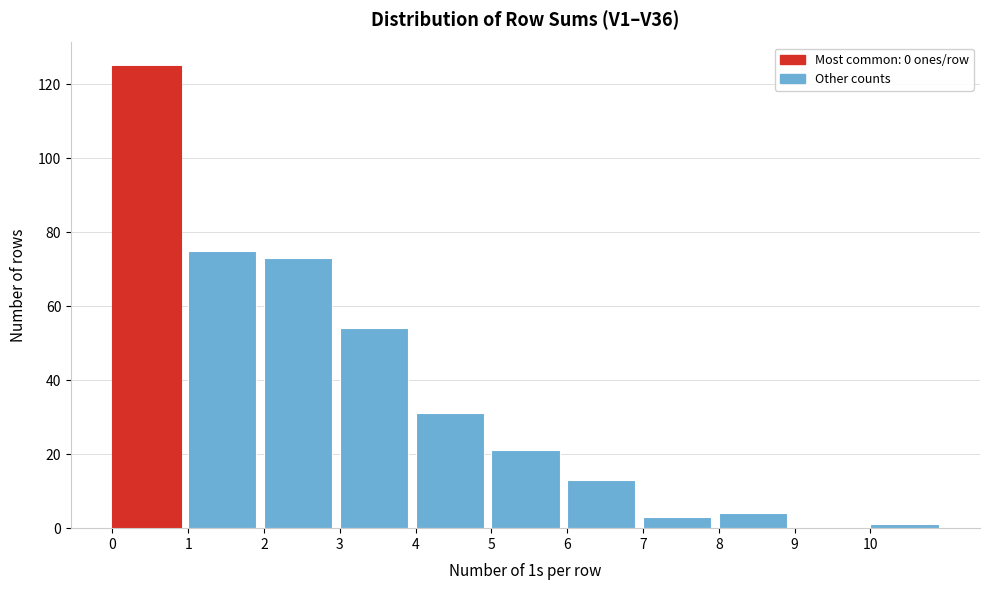

Reading left to right, list every bar in this chart as the range it spans on the x-axis followed by its height. The values are not printed on the chart, so give them approximately, as read against the axis.

0 to 1: 126
1 to 2: 76
2 to 3: 74
3 to 4: 54
4 to 5: 32
5 to 6: 22
6 to 7: 14
7 to 8: 4
8 to 9: 4
9 to 10: 0
10 to 11: under 2